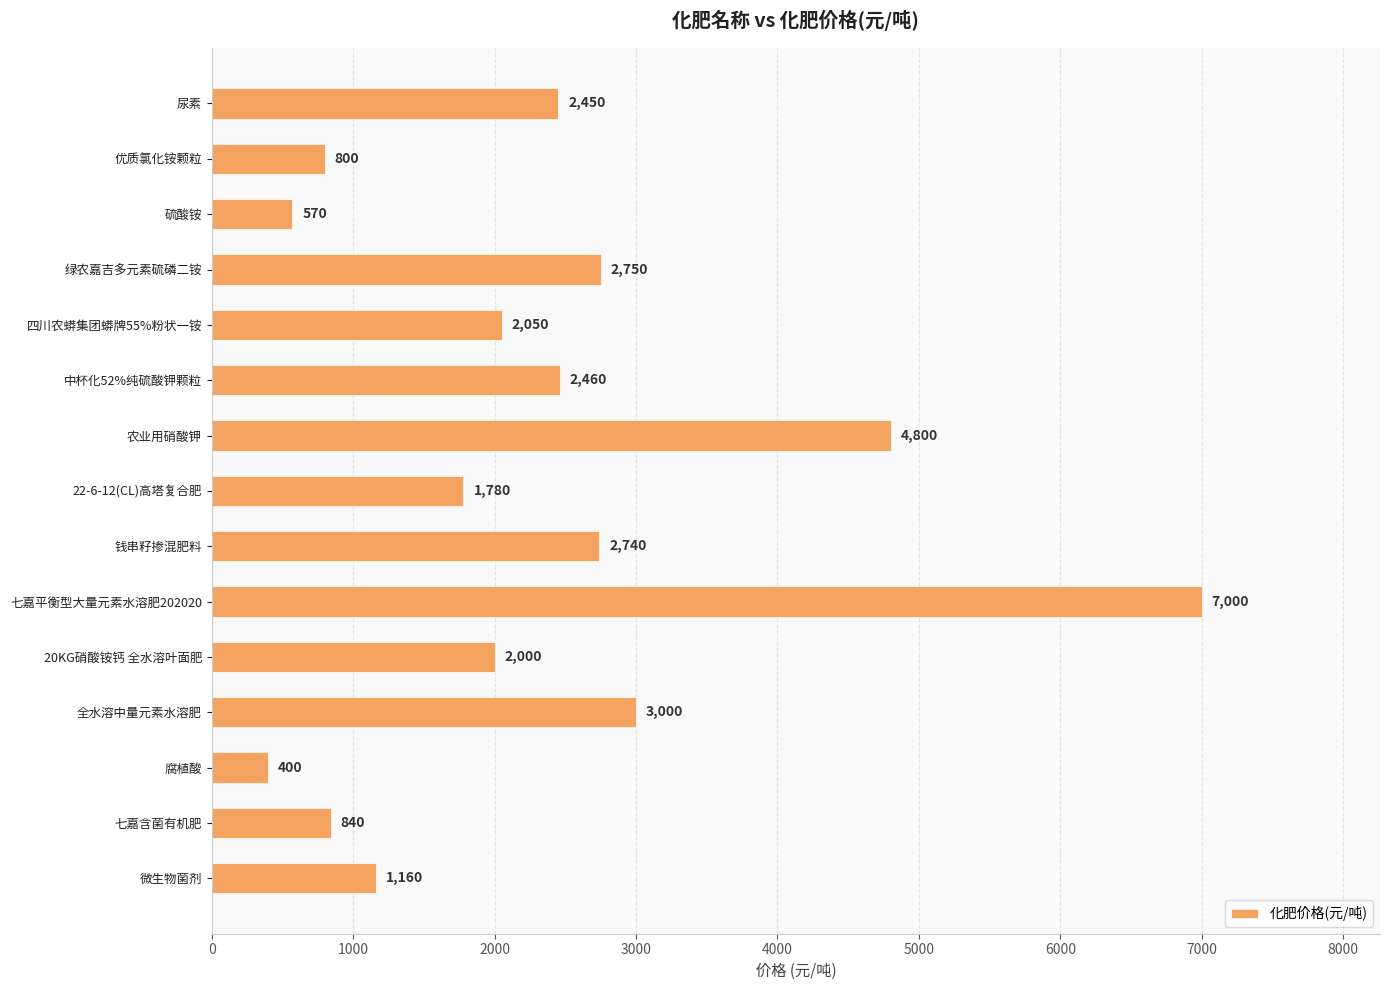

What is the label of the 10th bar from the bottom?

中杯化52%纯硫酸钾颗粒